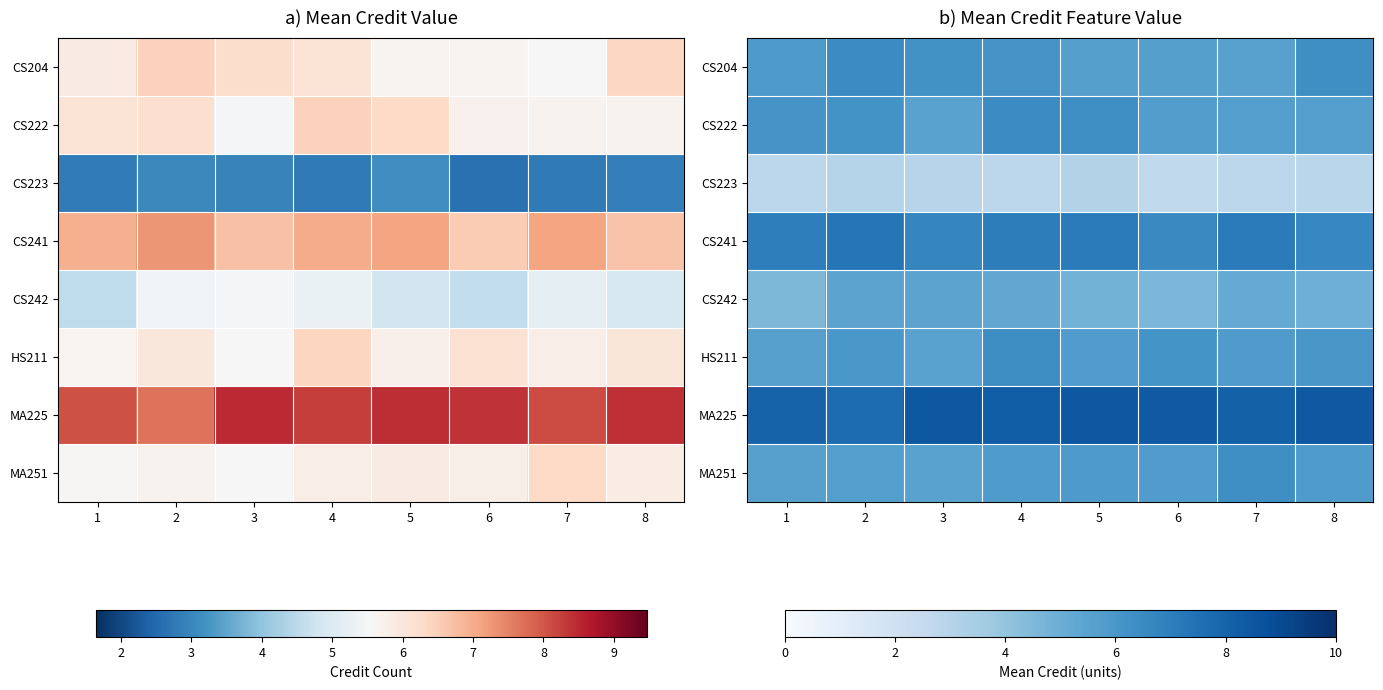

Count the MA251 values in the range 5 to 6.

7